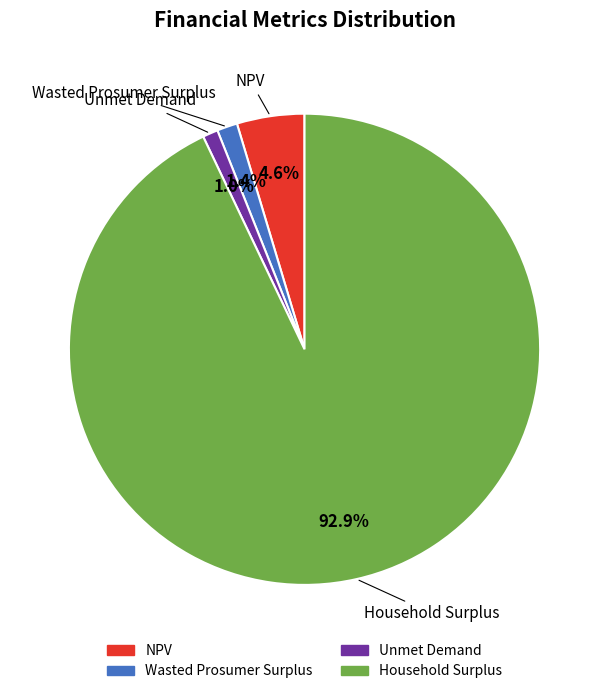

What is the largest slice in the pie chart?

Household Surplus